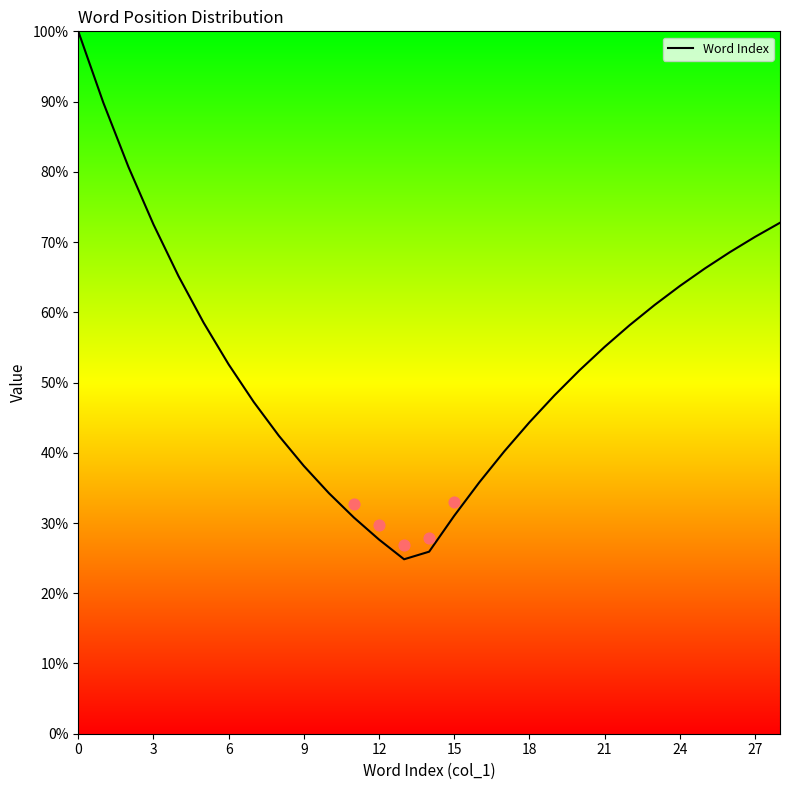

The value of Word Index at 12 is 27.6. True or false?

True